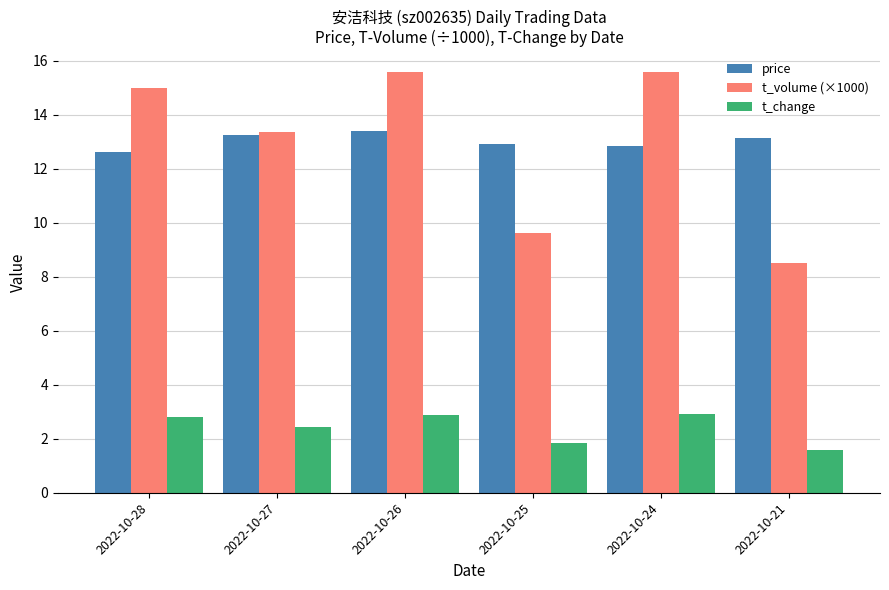

Count the number of data series in this chart.

3